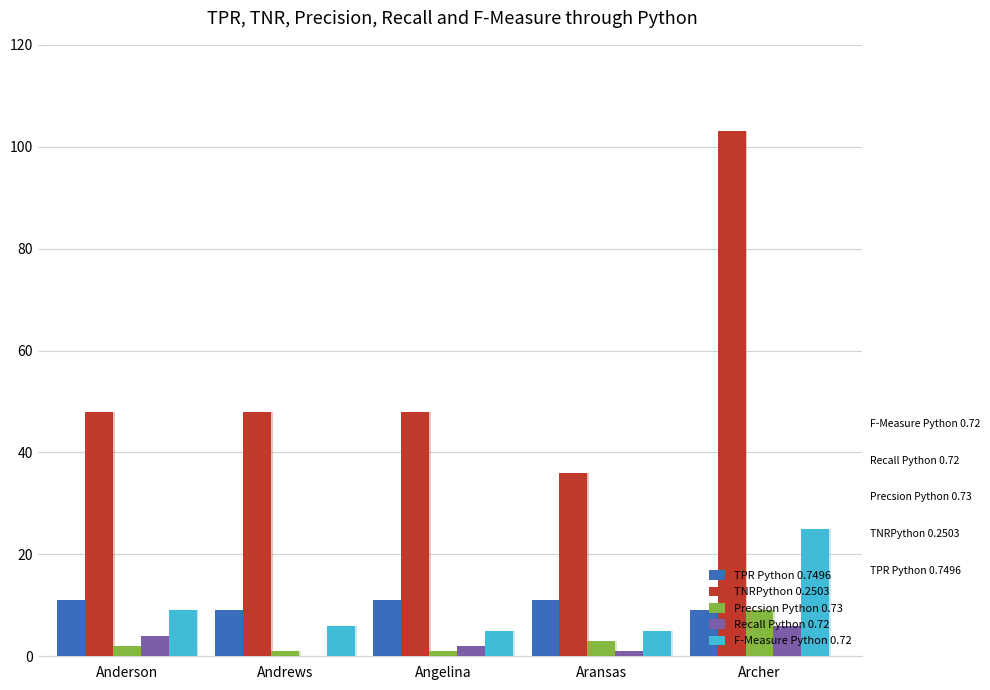

What are all the series names shown in the legend?

TPR Python 0.7496, TNRPython 0.2503, Precsion Python 0.73, Recall Python 0.72, F-Measure Python 0.72